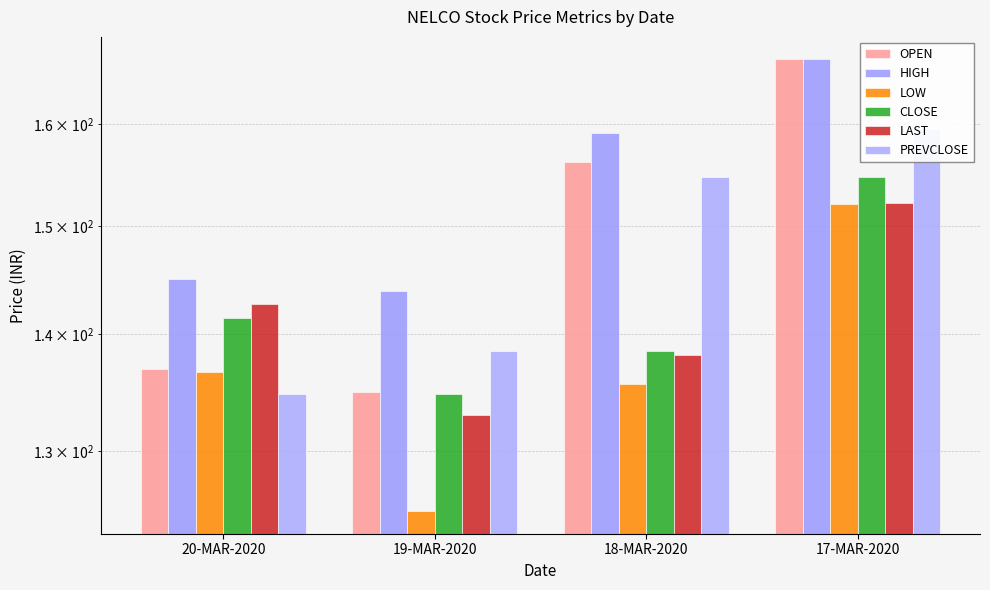

What is the difference between the maximum and minimum values in the OPEN series?

31.7